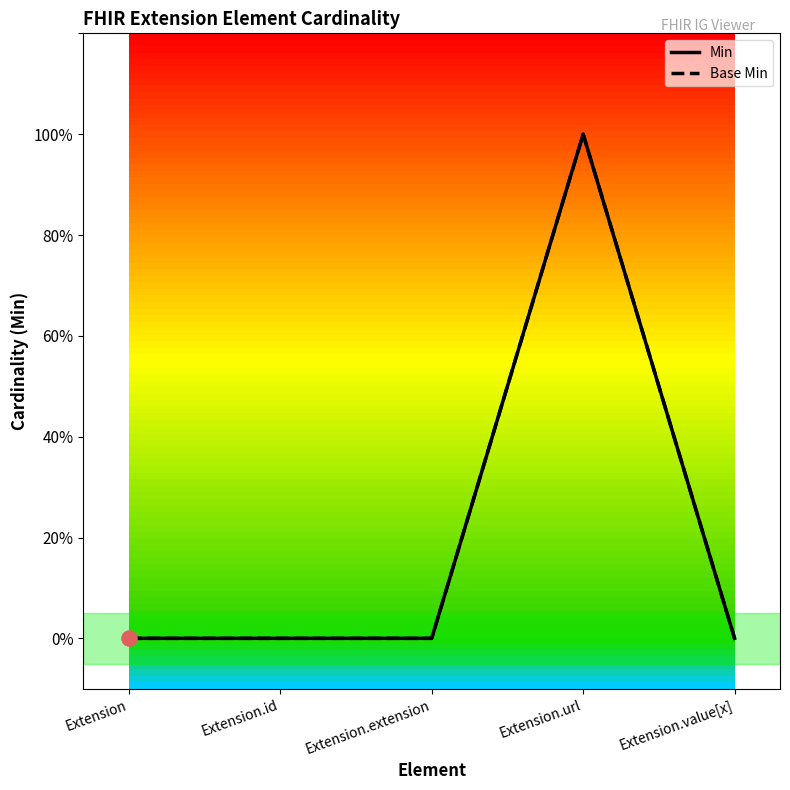

Is this an area chart (filled region under the line)?

No